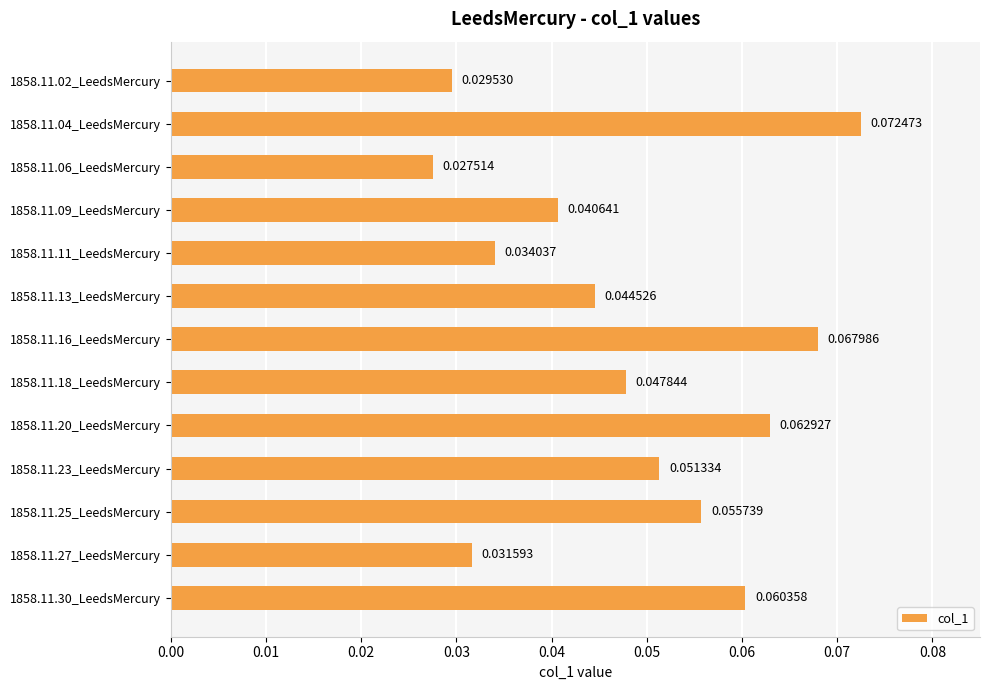

List the labels in order of value, smallest first.

1858.11.06_LeedsMercury, 1858.11.02_LeedsMercury, 1858.11.27_LeedsMercury, 1858.11.11_LeedsMercury, 1858.11.09_LeedsMercury, 1858.11.13_LeedsMercury, 1858.11.18_LeedsMercury, 1858.11.23_LeedsMercury, 1858.11.25_LeedsMercury, 1858.11.30_LeedsMercury, 1858.11.20_LeedsMercury, 1858.11.16_LeedsMercury, 1858.11.04_LeedsMercury